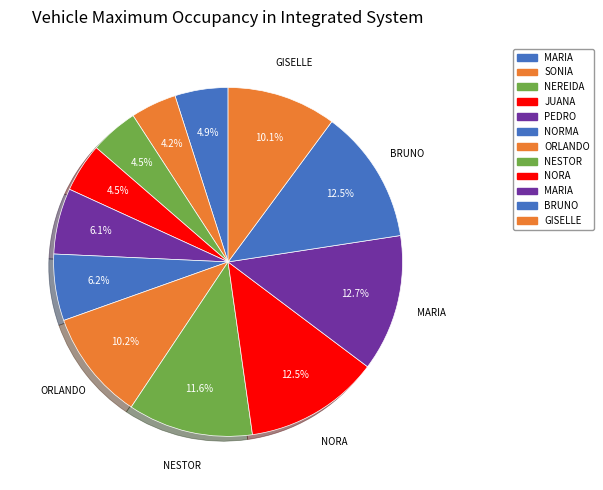

Count the number of slices in the pie.

12